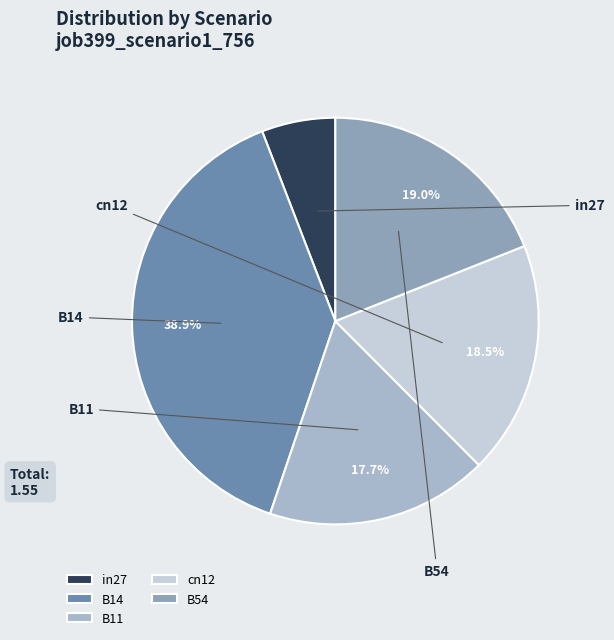

Does any single category account for the majority?

No